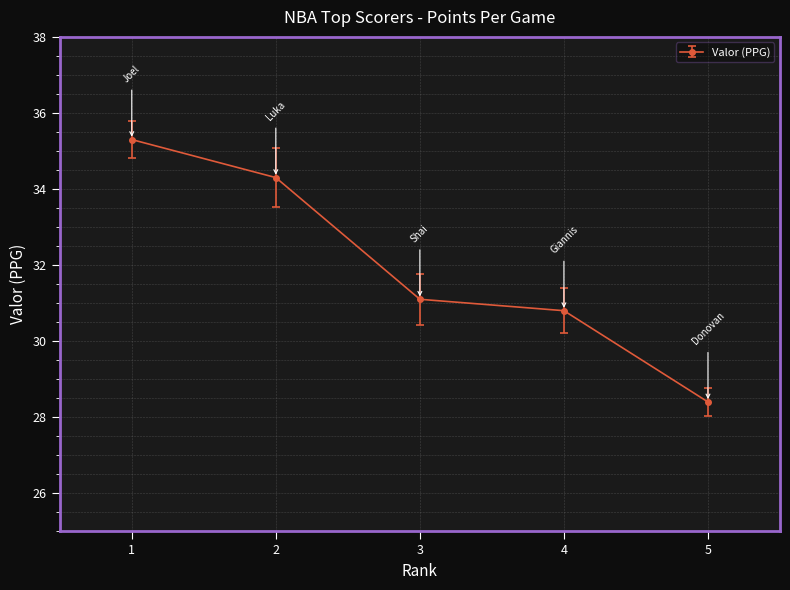

Count the number of data series in this chart.

1